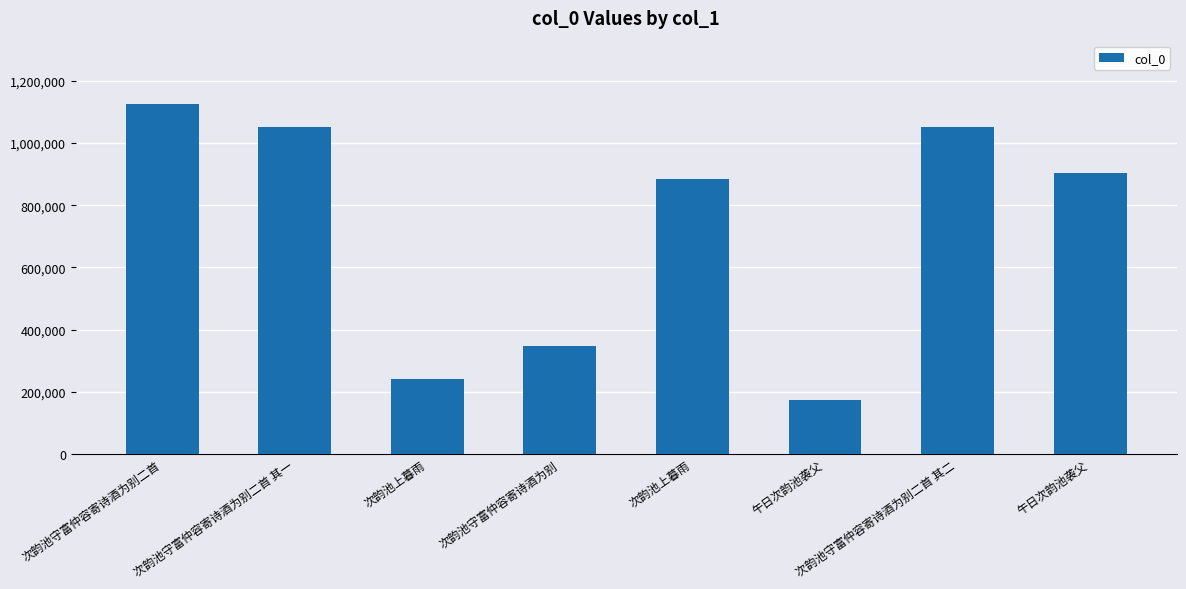

Reading left to right, extract all data points from this chart.

1125875	1050971	242770	348218	884078	172549	1050972	903503